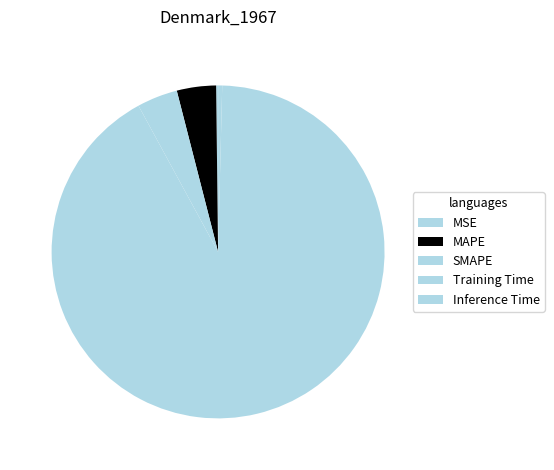

The SMAPE slice represents 4% of the pie. True or false?

True